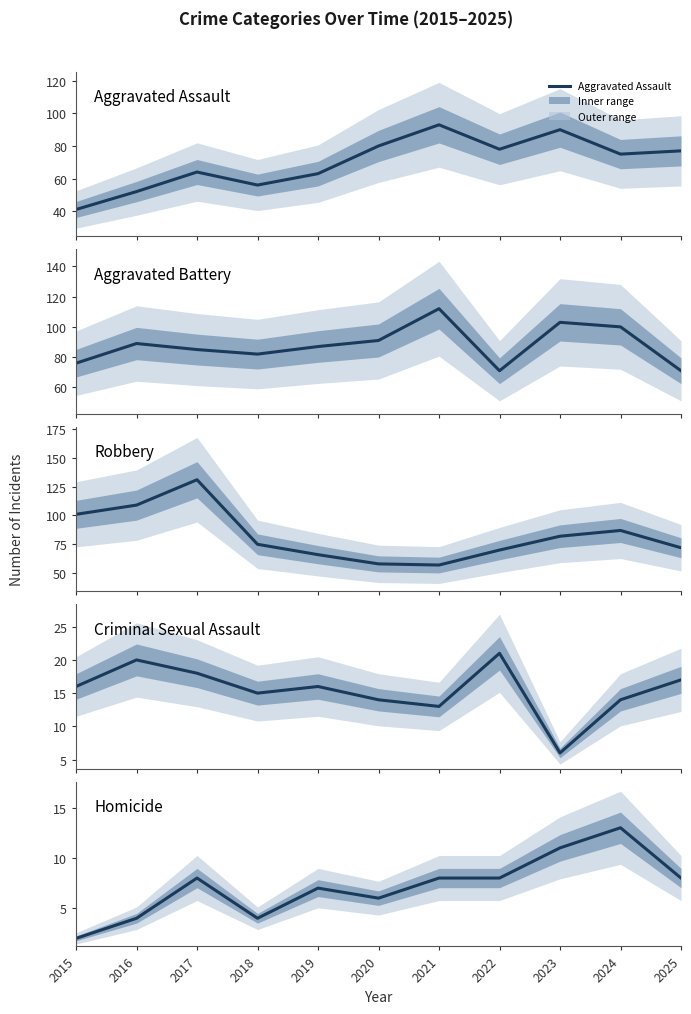

Between 2017 and 2024, which series saw the biggest shift?

Robbery